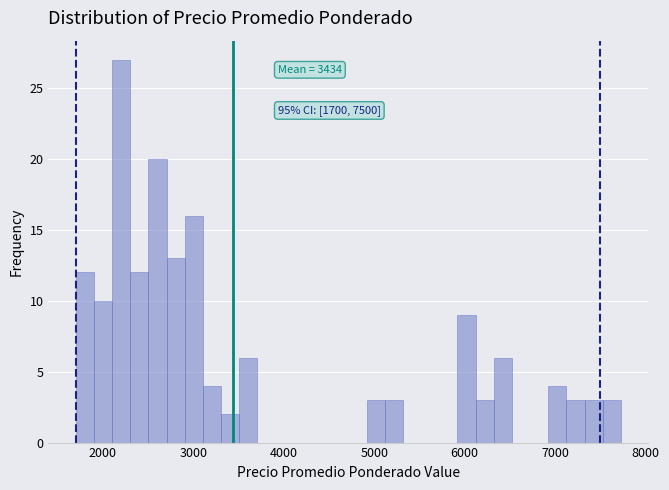

Read against the x-axis, roughly where is the centre of the tallest bar?

2200